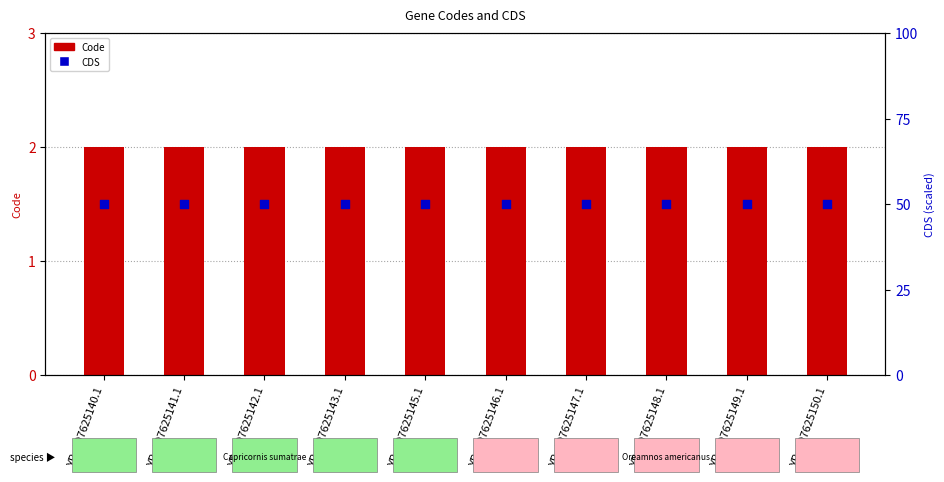

Which series reaches the maximum Y coordinate?

CDS